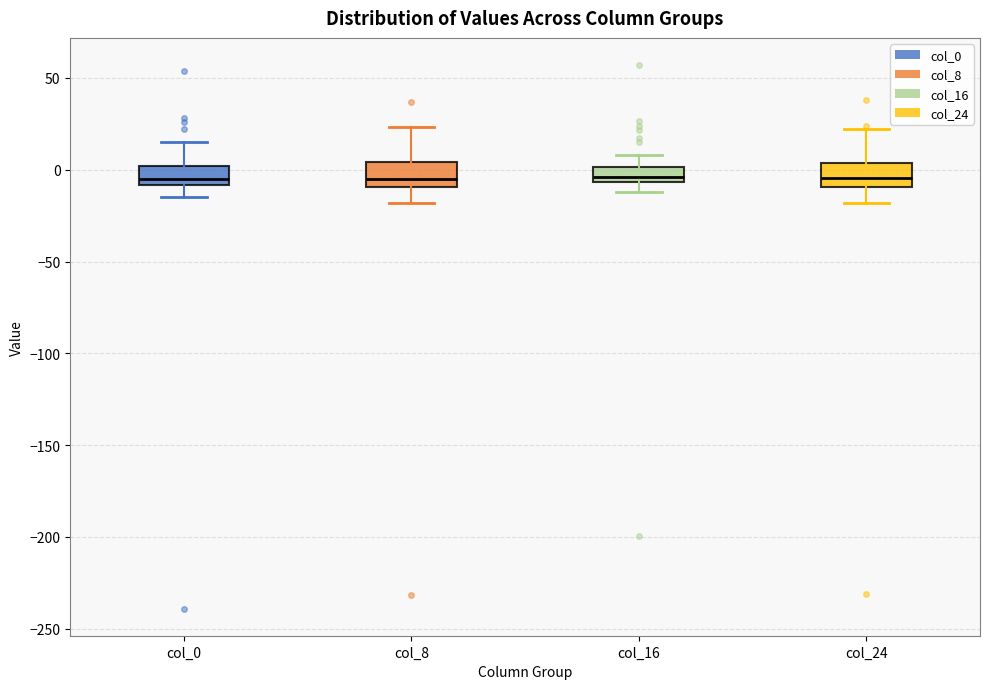

Reading left to right, read every box against the y-axis: the position of its median line, the range the box covers, and the ends of its whiskers. The values are not printed on the chart, so give them approximately, as read against the axis.

col_0: median -5, box -10 to 0, whiskers -15 to 15
col_8: median -5, box -10 to 5, whiskers -20 to 25
col_16: median -5 (just above the box's lower edge), box -5 to 0, whiskers -10 to 10
col_24: median -5, box -10 to 5, whiskers -20 to 20